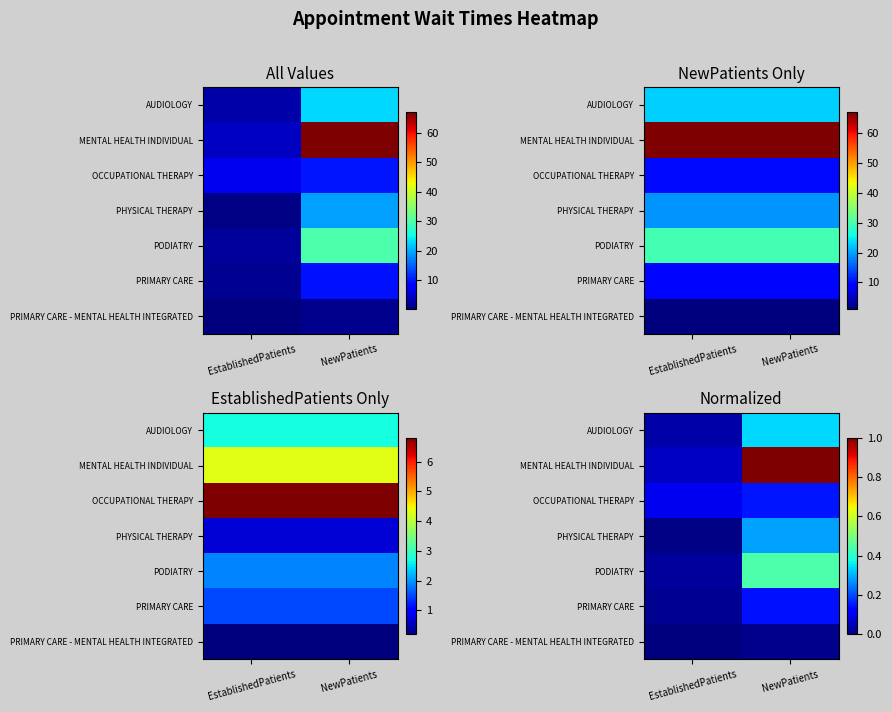

How many series are shown in this chart?

7